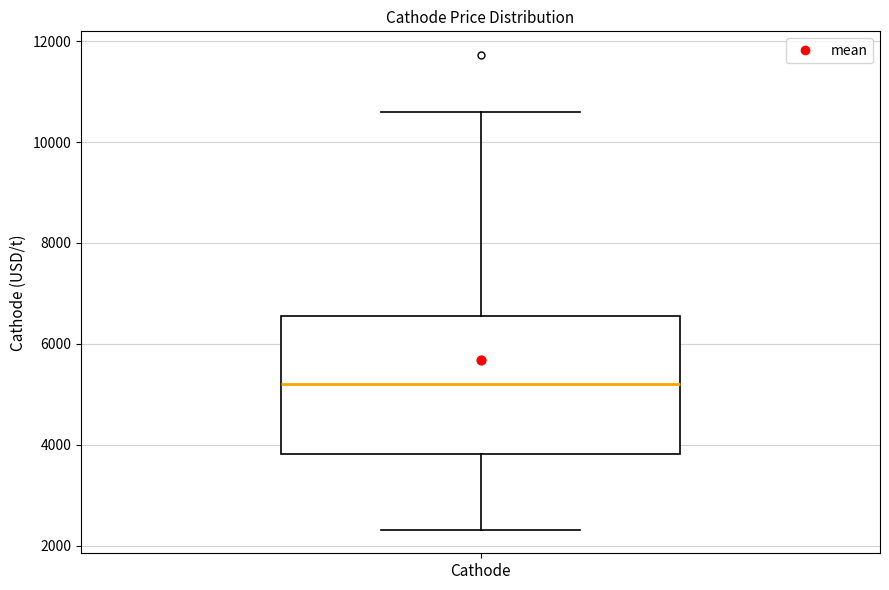

Read this box plot against the y-axis: the position of the median line, the range covered by the box, and the ends of both whiskers. The values are not printed on the chart, so give them approximately, as read against the axis.

median 5200, box 3800 to 6600, whiskers 2400 to 10600